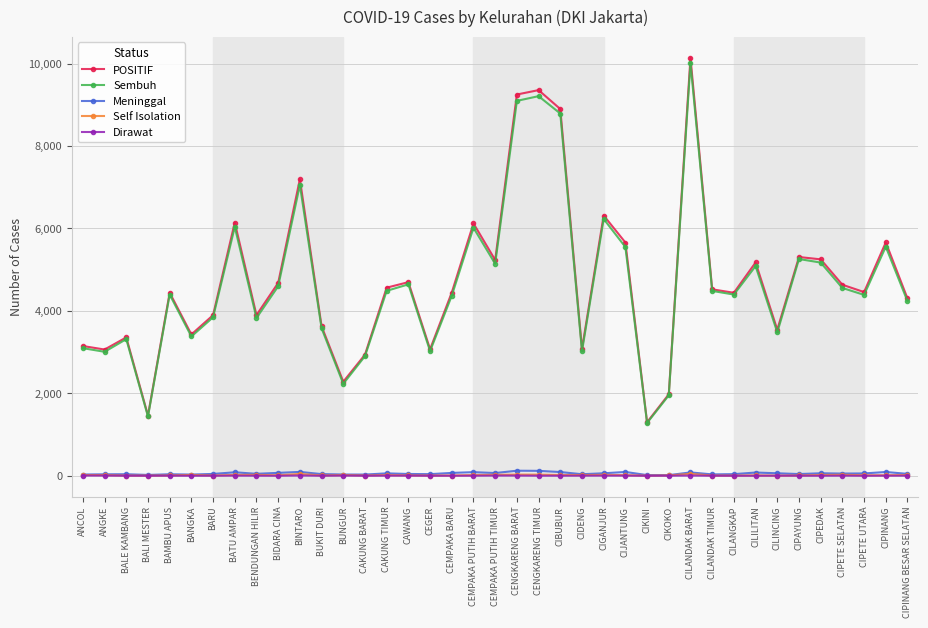

Is it true that POSITIF equals 9251 at CENGKARENG BARAT?

True